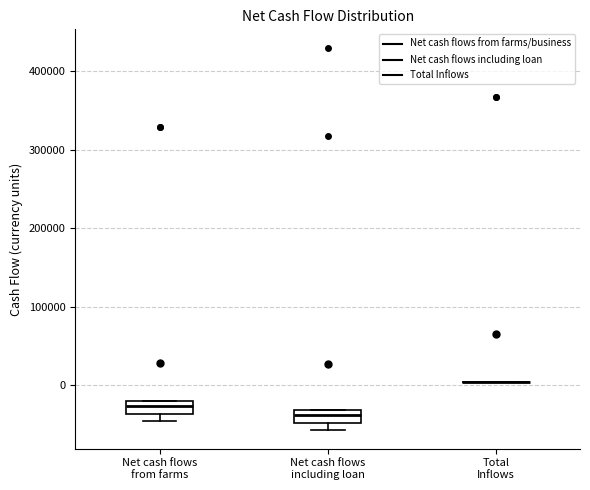

Reading left to right, read every box against the y-axis: the position of its median line, the range the box covers, and the ends of its whiskers. The values are not printed on the chart, so give them approximately, as read against the axis.

Net cash flows from farms: median -30000, box -40000 to -20000, whiskers -50000 to -20000
Net cash flows including loan: median -40000, box -50000 to -30000, whiskers -60000 to -30000
Total Inflows: box collapsed to a line at 0, whiskers 0 to 0